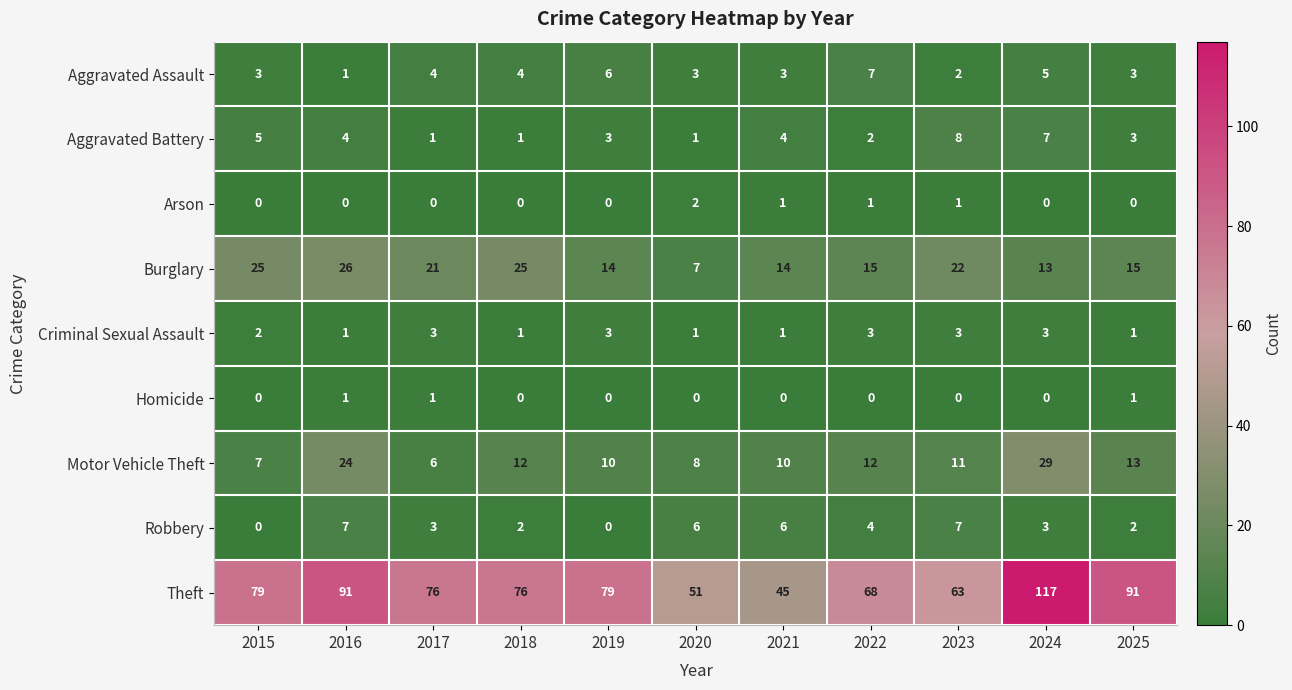

True or false: Burglary has a value of 5 at 2023.

False